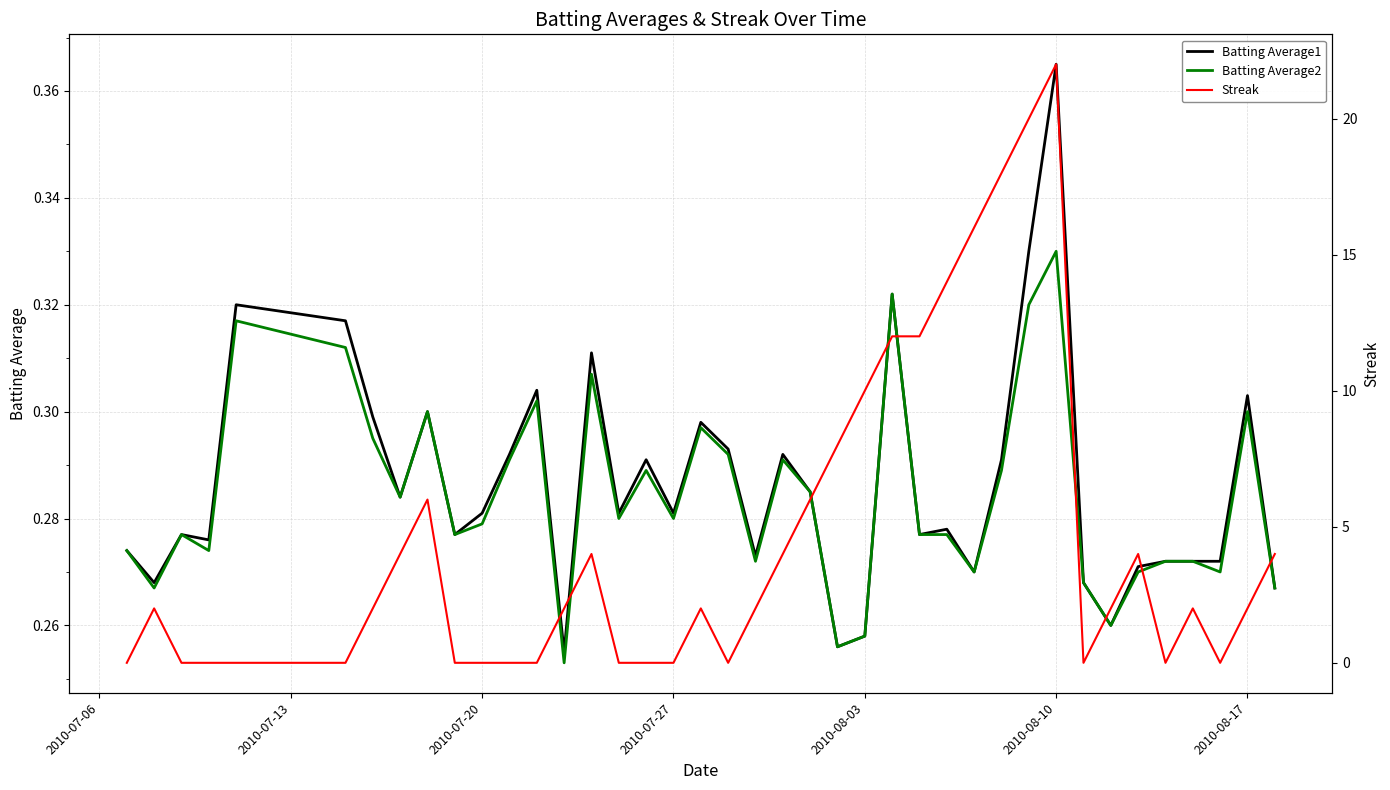

At how many categories does at least one series exceed 15?

4